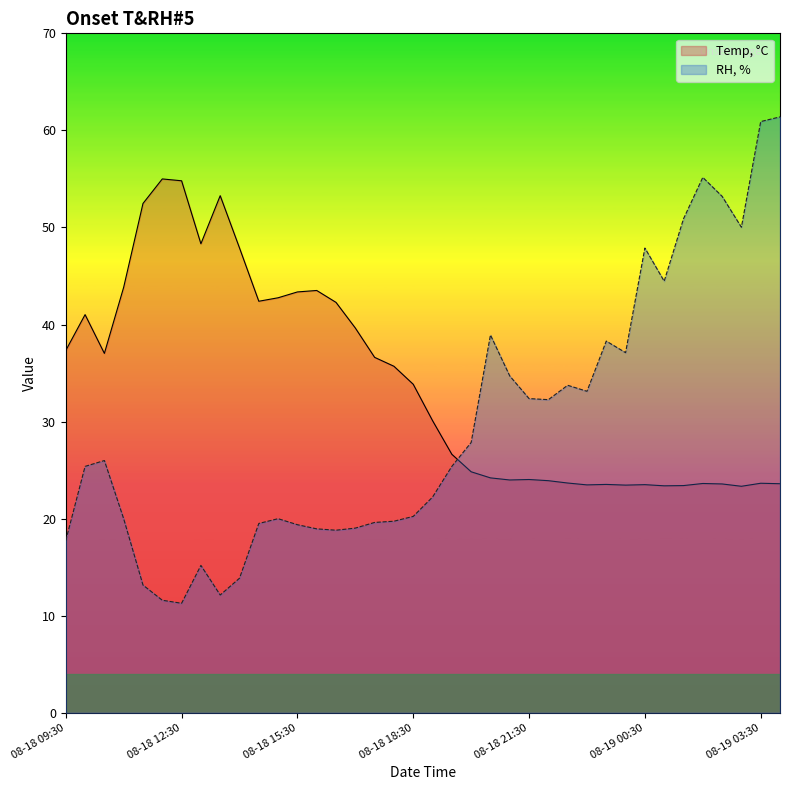

Reading left to right, list all the values displayed in this chart.

Temp, °C: 37.3	41.0	37.0	43.8	52.5	55.0	54.8	48.3	53.3	47.9	42.4	42.8	43.4	43.5	42.3	39.6	36.6	35.7	33.8	30.1	26.6	24.8	24.2	24.0	24.0	23.9	23.7	23.5	23.5	23.5	23.5	23.4	23.4	23.6	23.6	23.3	23.6	23.6
RH, %: 17.7	25.4	26.0	20.0	13.2	11.6	11.3	15.2	12.1	13.9	19.5	20.0	19.4	18.9	18.8	19.0	19.6	19.7	20.2	22.2	25.4	27.8	38.9	34.7	32.4	32.3	33.7	33.1	38.3	37.1	47.9	44.5	50.9	55.2	53.2	50.0	60.9	61.4